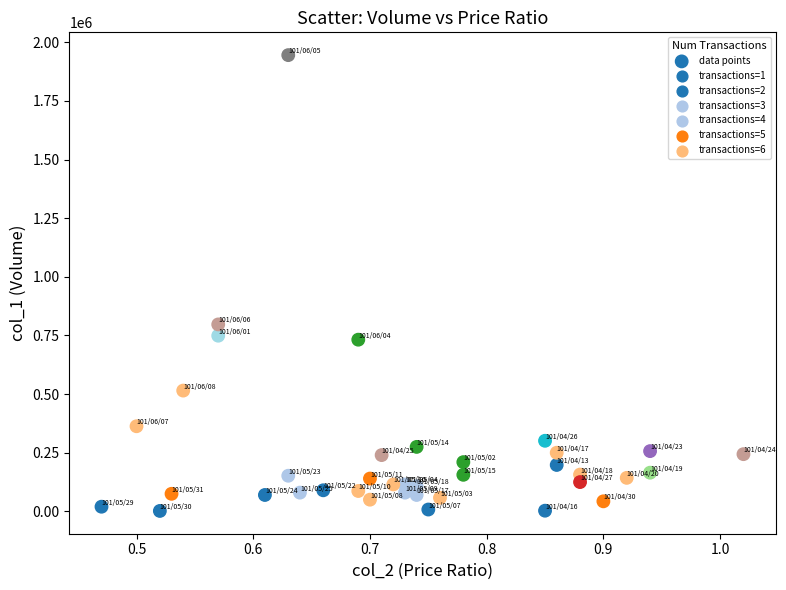

What Y value in the scatter plot is closest to 973500?

797000